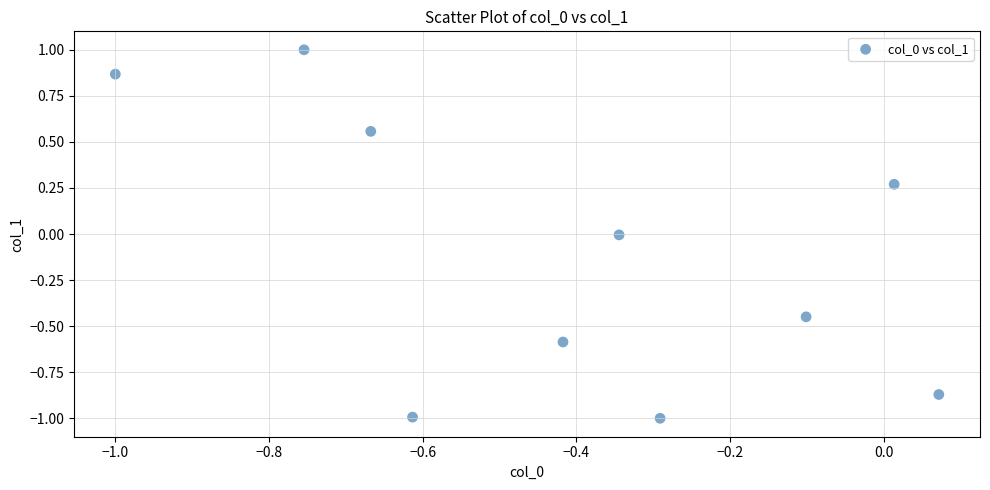

What is the range of Y values (max minus min)?

2.0